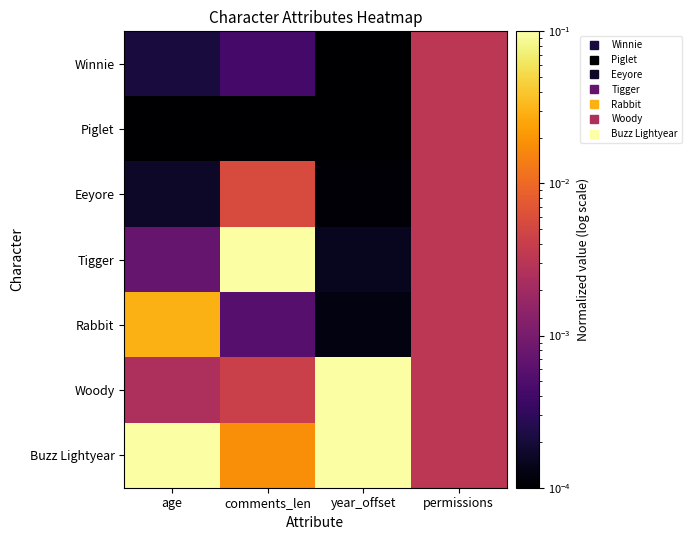

Which series has the largest range (max minus min)?

Tigger